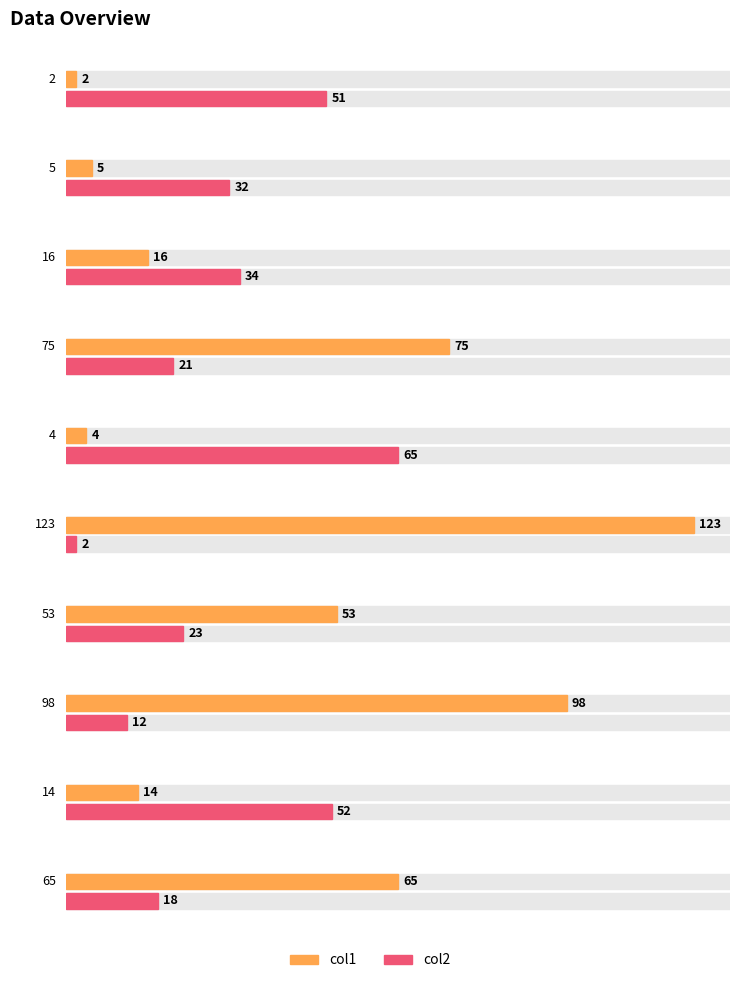

The col1 series shows 8 at 5. True or false?

False